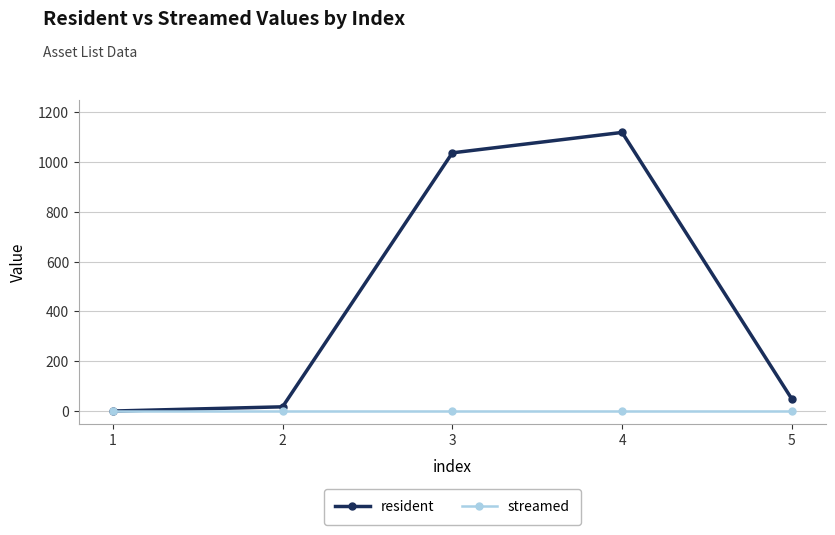

What is the spread (max minus min) of values at 4?

1118